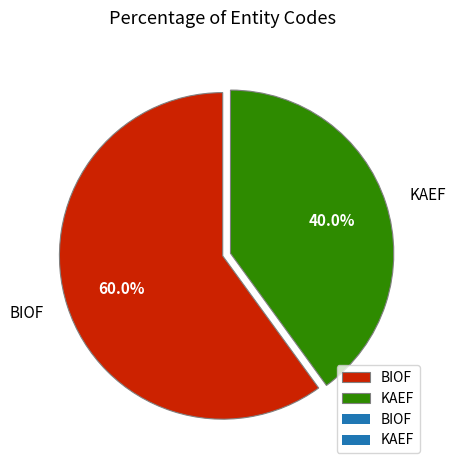

The KAEF slice represents 40% of the pie. True or false?

True